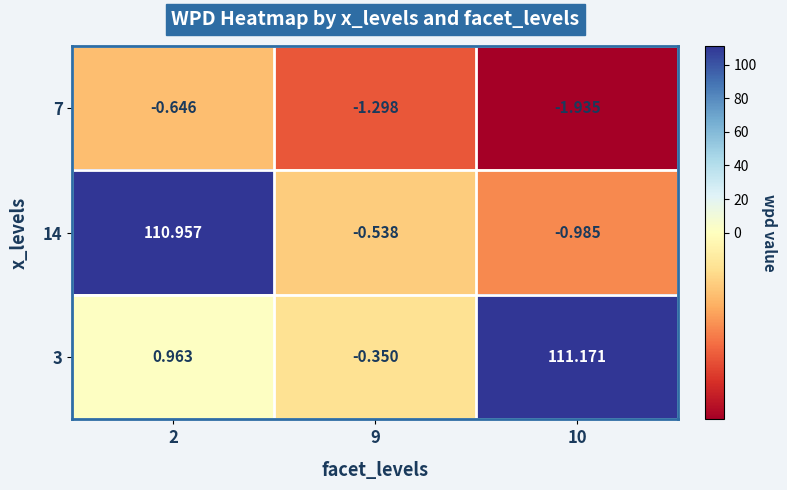

Is the value of 3 at 2 greater than the value of 7 at 2?

Yes